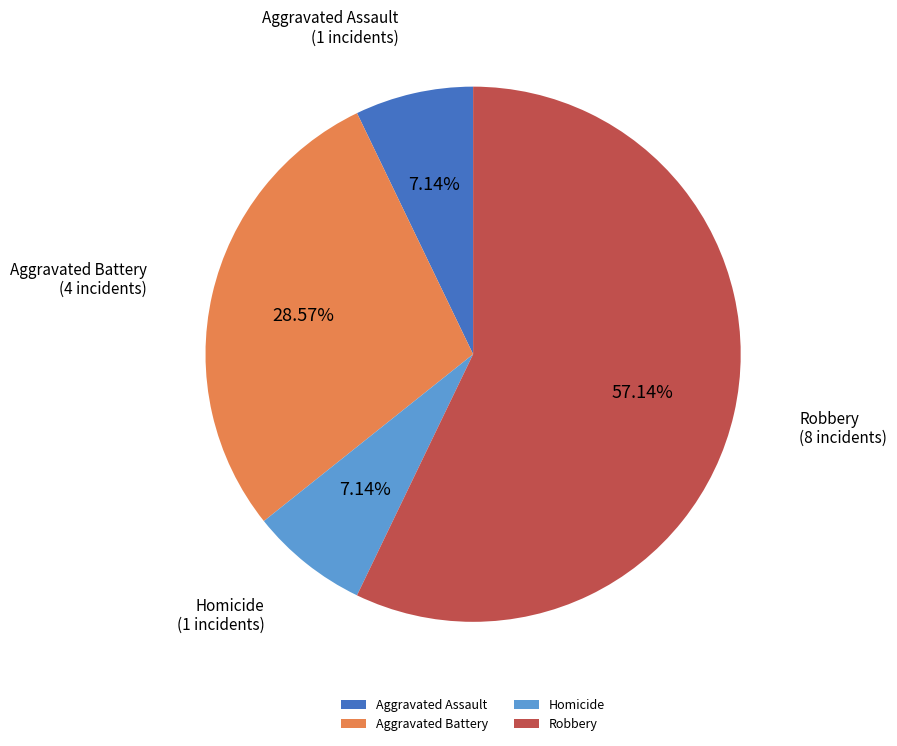

Which category has the biggest portion of the pie?

Robbery